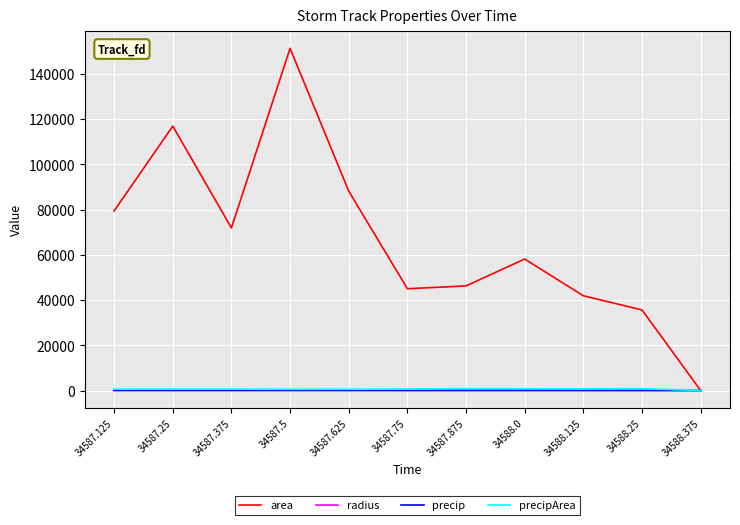

True or false: area has a value of 71875.0 at 34587.375.

True